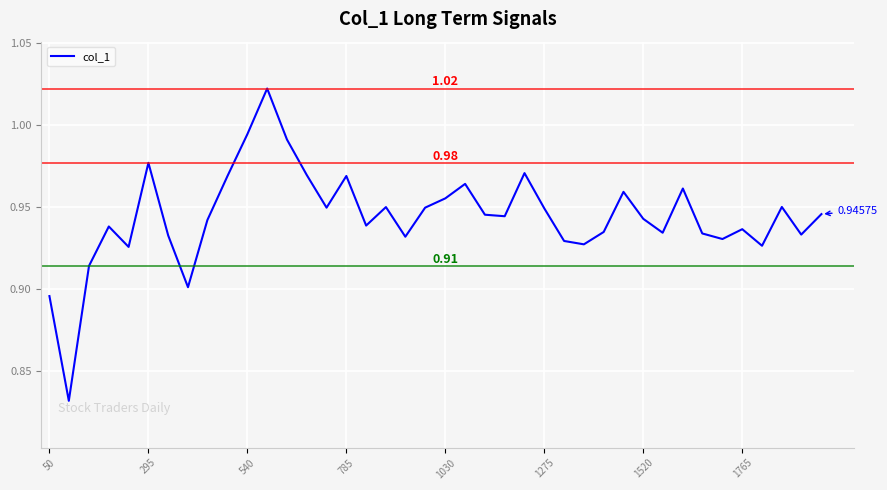

What is the value of the 15th point from the left?

0.9